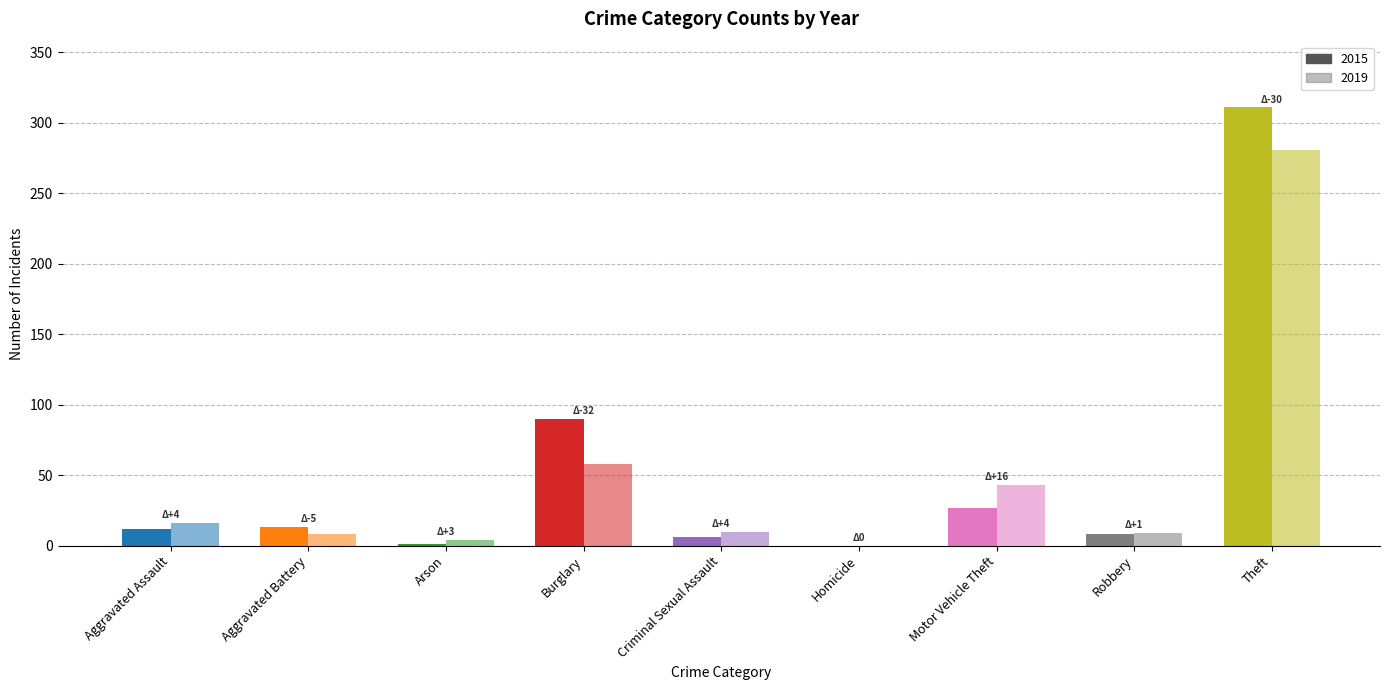

Which label corresponds to the largest value in the chart?

Theft